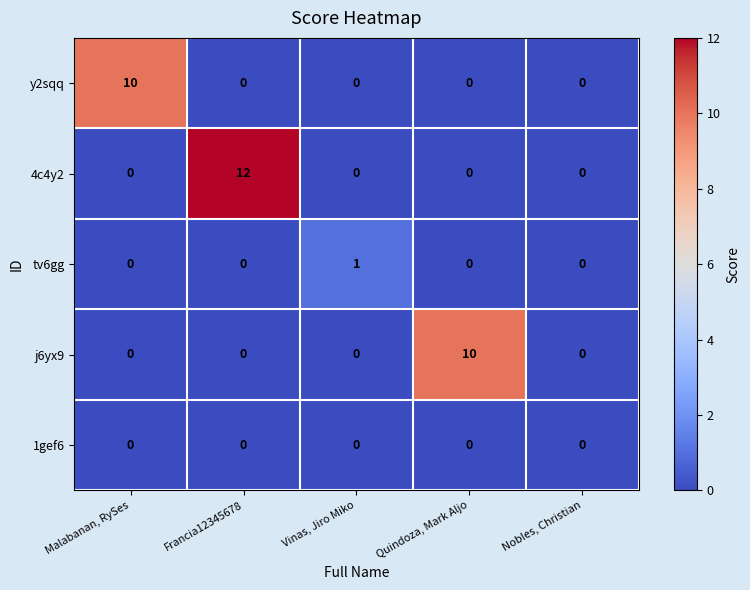

Reading left to right, transcribe all the data shown in this chart.

y2sqq: 10	0	0	0	0
4c4y2: 0	12	0	0	0
tv6gg: 0	0	1	0	0
j6yx9: 0	0	0	10	0
1gef6: 0	0	0	0	0